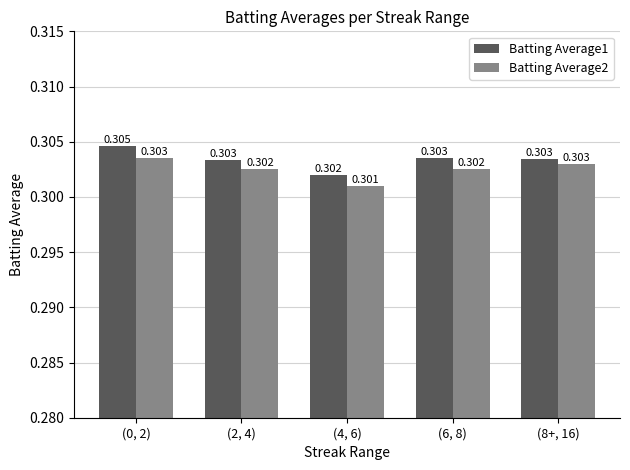

Which label corresponds to the largest value in the chart?

(0, 2)